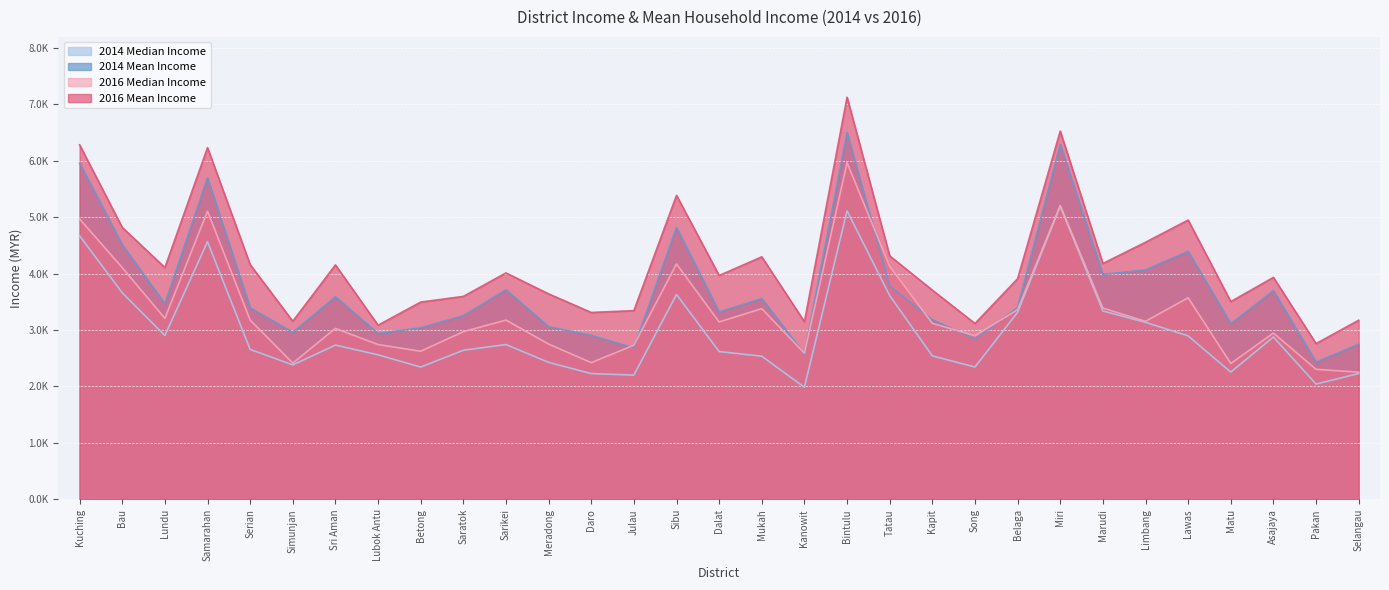

Is the value of 2014_median_income at Meradong greater than the value of 2016_median_income at Limbang?

No